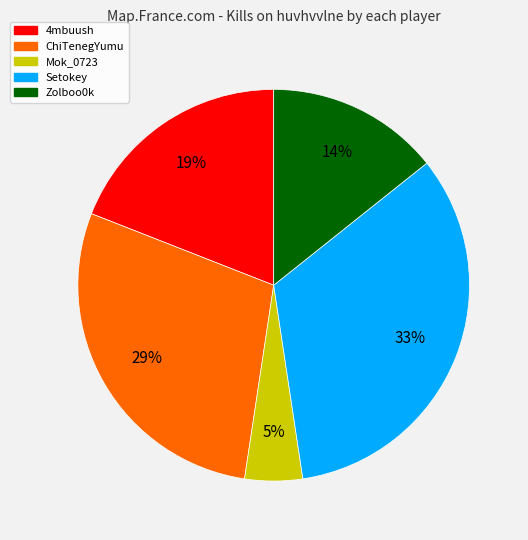

To the nearest percent, what is the average slice percentage?

20%